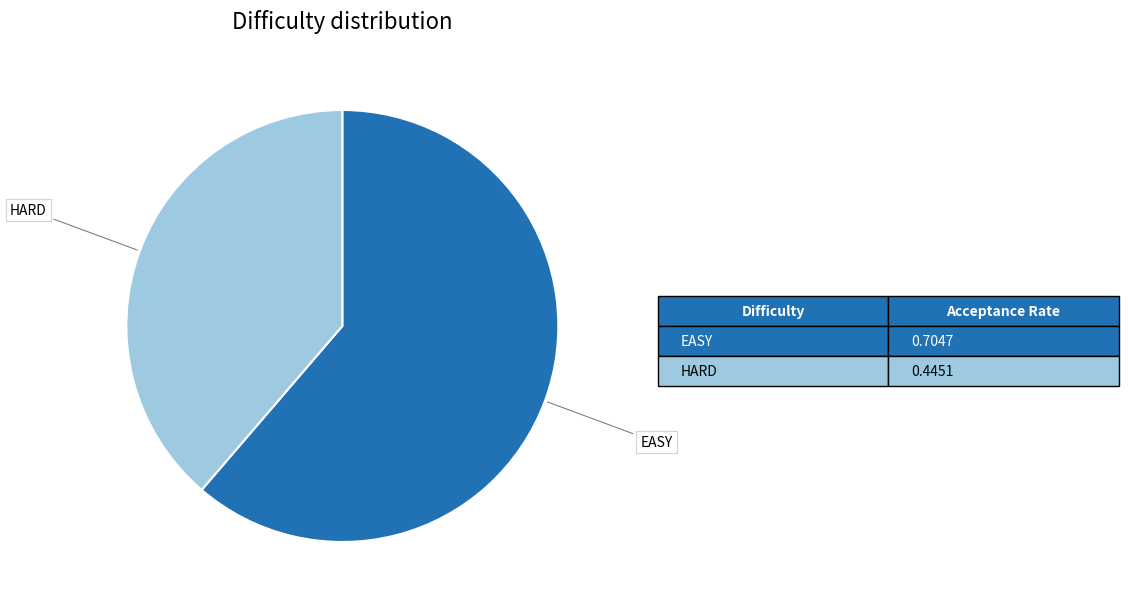

Does any single category account for the majority?

Yes